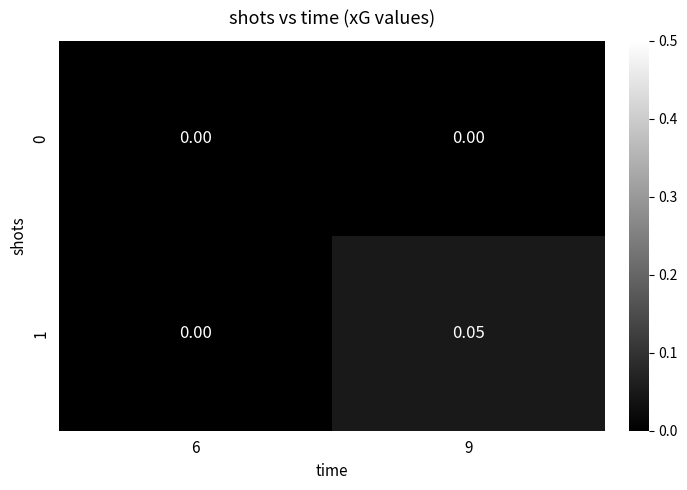

How many distinct data groups are displayed?

2